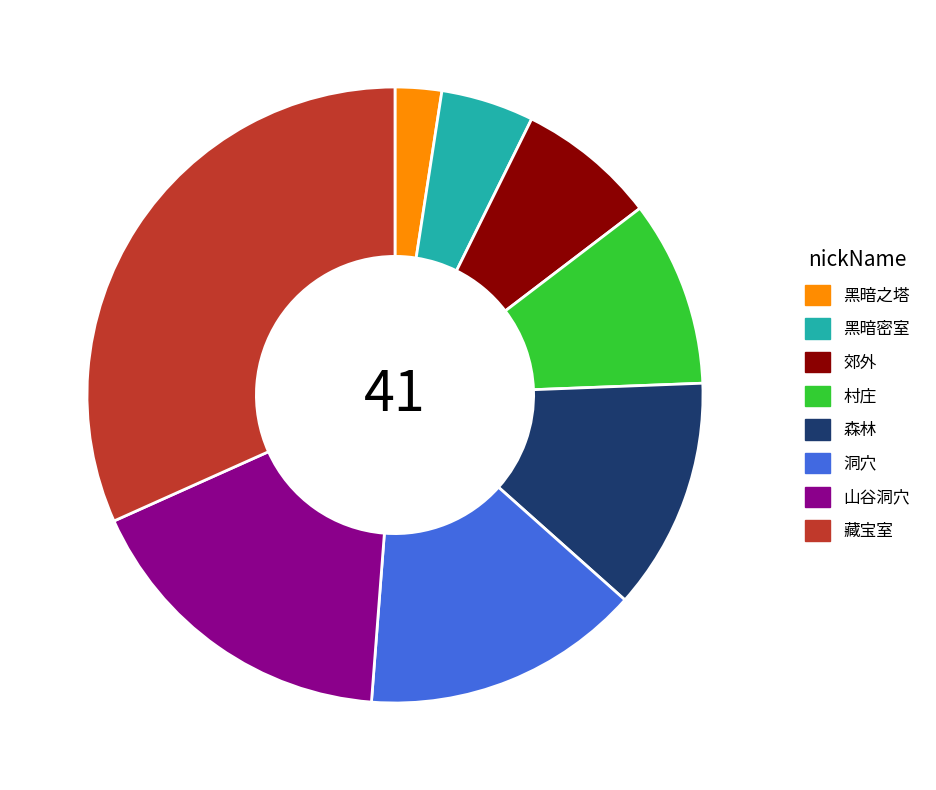

Between 黑暗密室 and 郊外, which is larger?

郊外